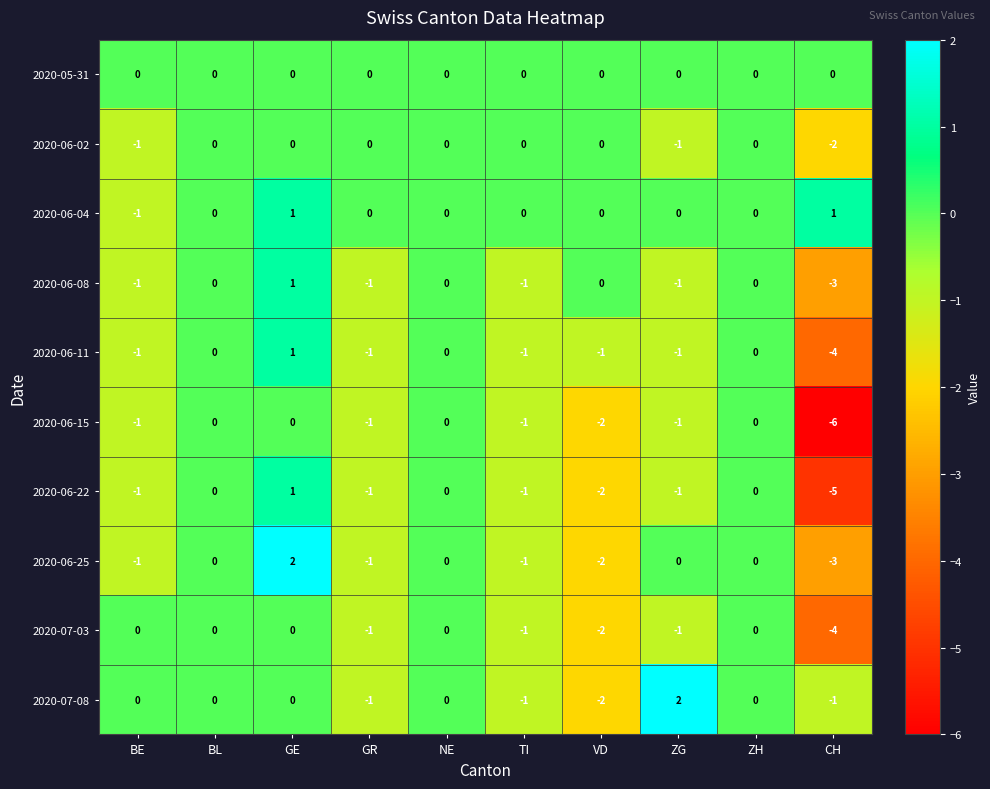

What is the difference between the maximum and second lowest values in the 2020-07-08 series?

3